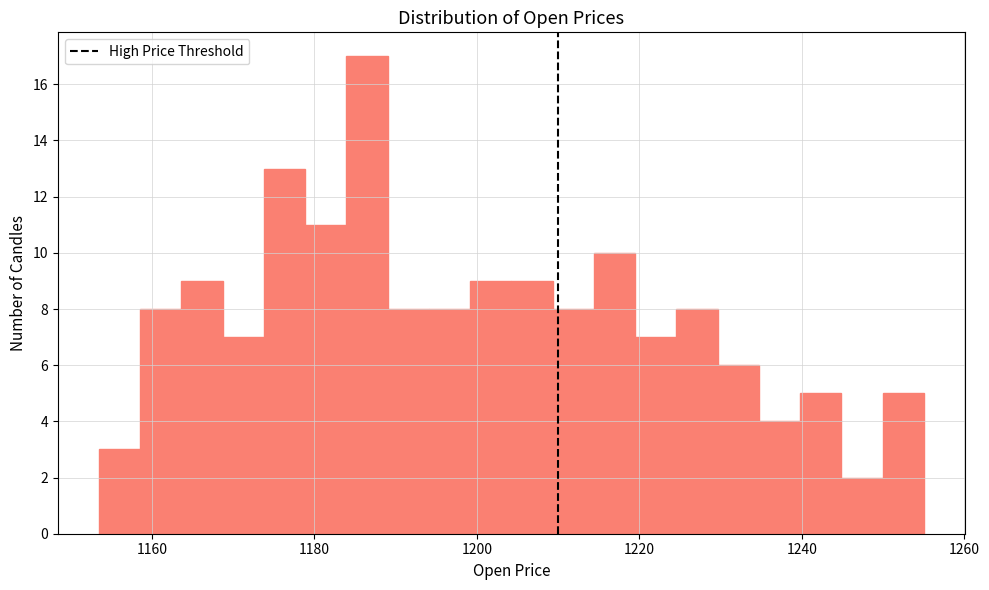

Around what value on the x-axis is the tallest bar? Give the approximate position of its centre, as read against the axis.

1186